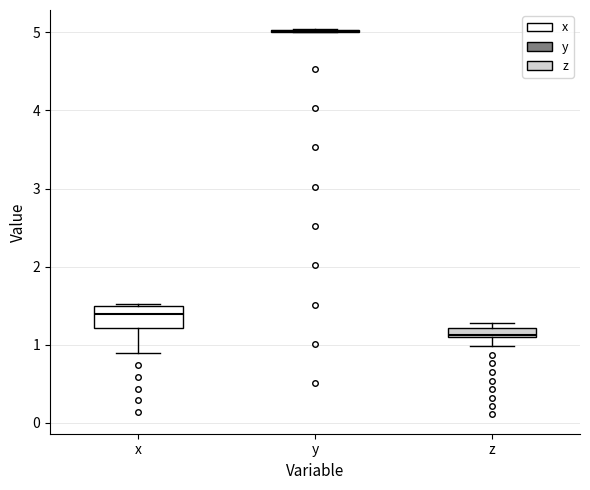

Where does the lower whisker of the box for x end on the y-axis? The values are not printed on the chart, so give them approximately, as read against the axis.

0.9